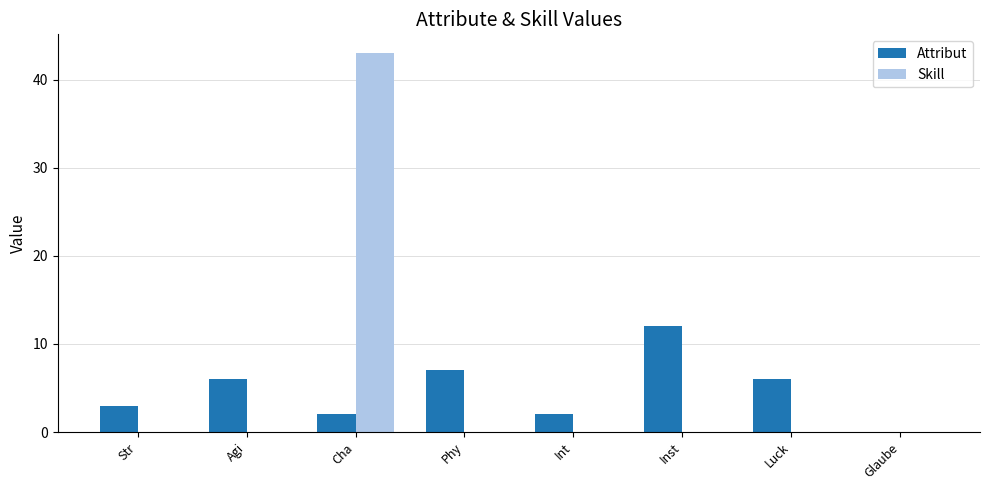

How many groups of bars are there?

8